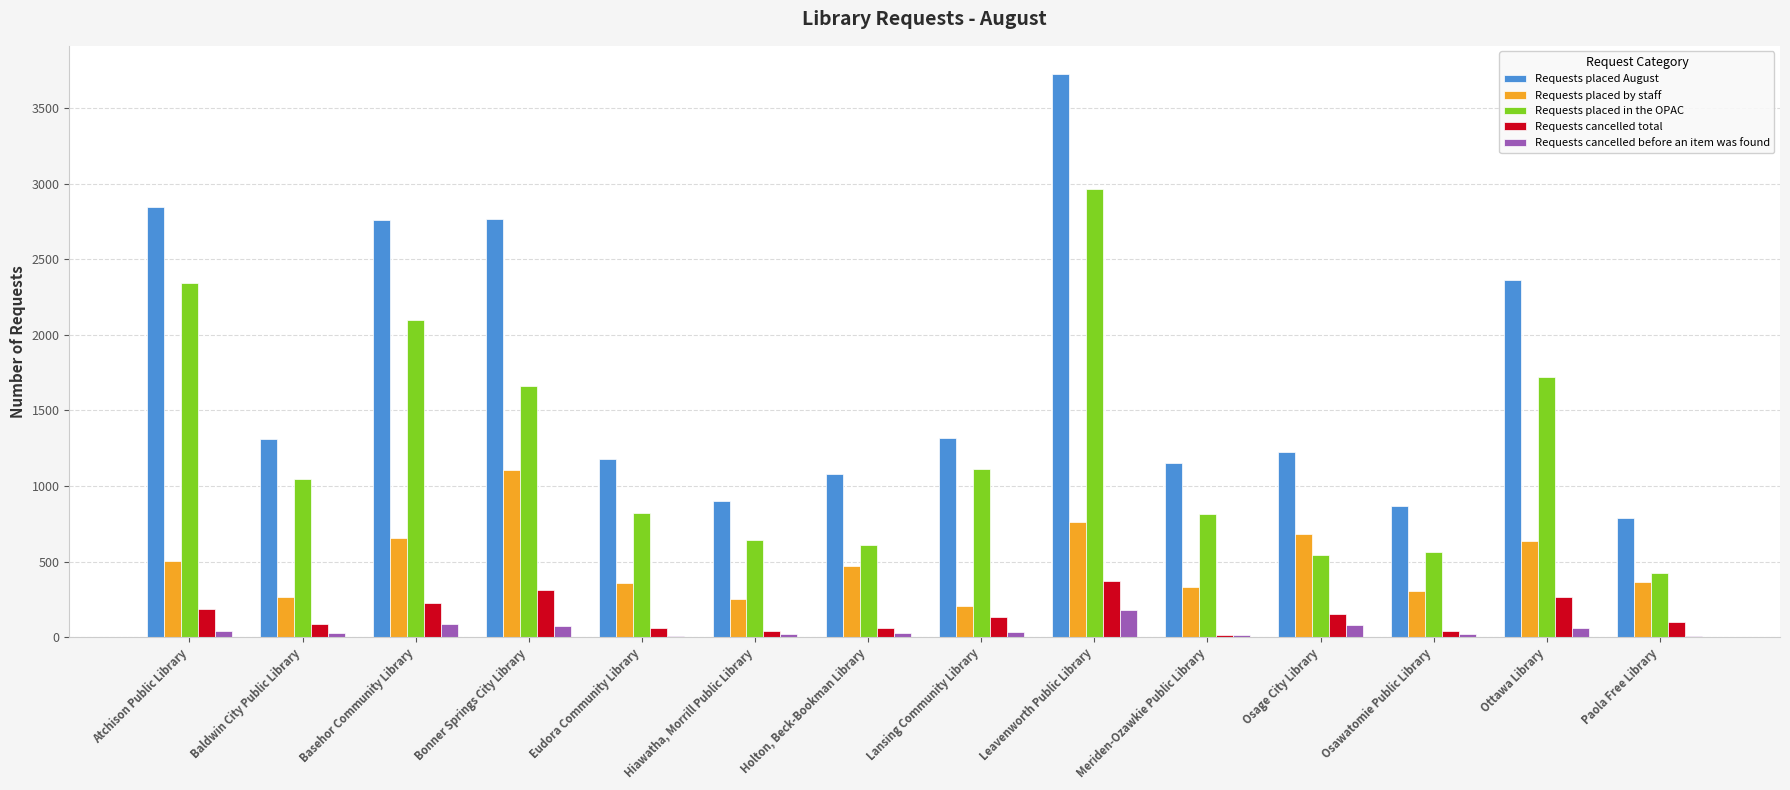

Where does the Requests placed August series first go above 1310?

Atchison Public Library